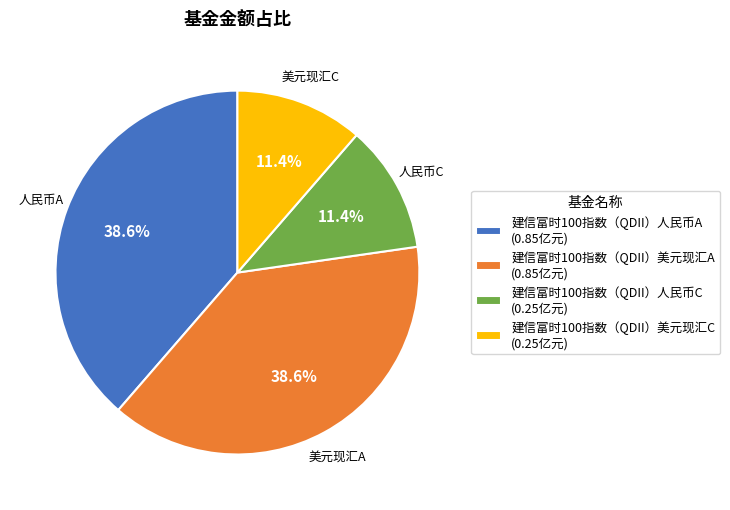

How many slices are in this pie chart?

4